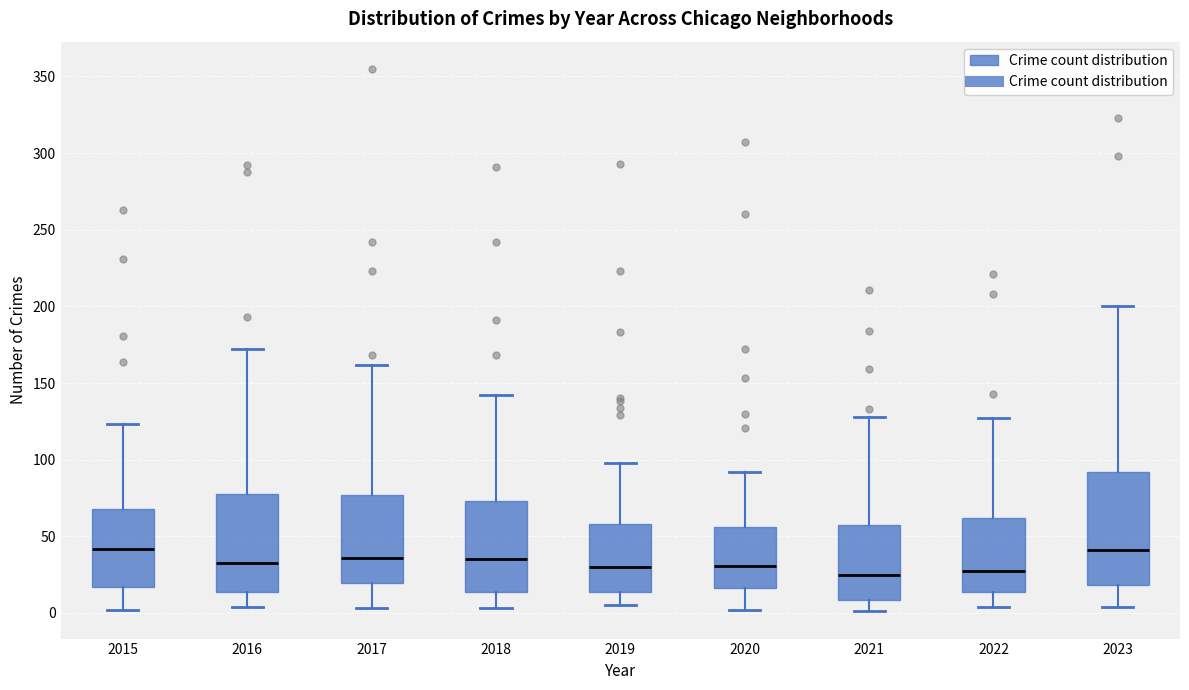

Comparing the boxes themselves (not the whiskers), which one is the tallest?

2023